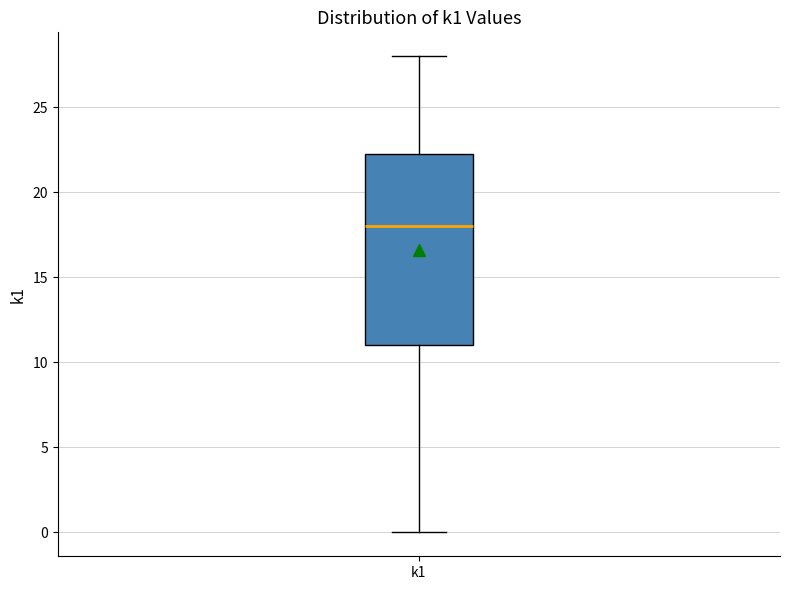

Where is the lower edge of the box for k1 on the y-axis? The values are not printed on the chart, so give them approximately, as read against the axis.

11.0